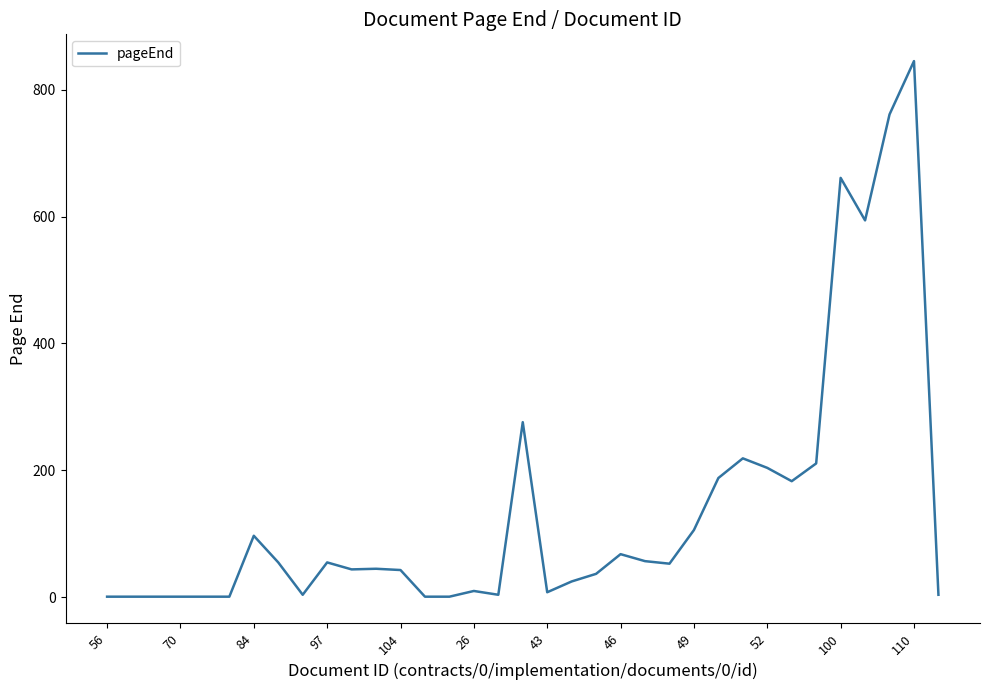

Does the chart display data point markers on the line(s)?

No